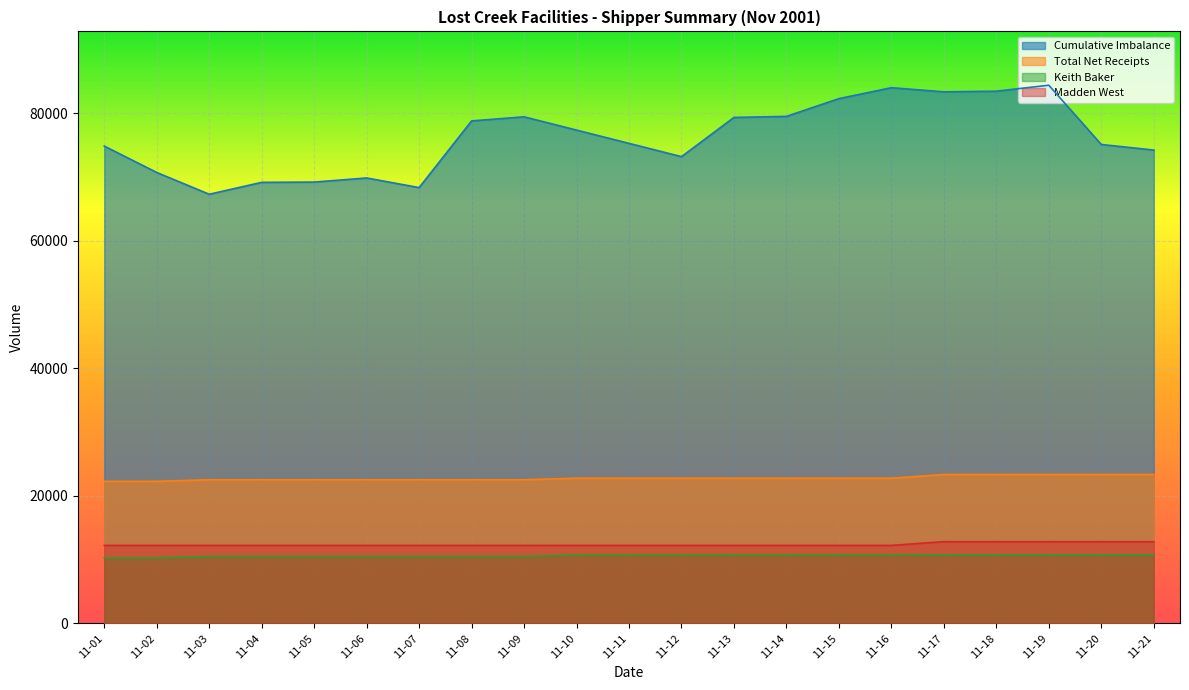

What are all the series names shown in the legend?

Cumulative Imbalance, Total Net Receipts, Keith Baker, Madden West